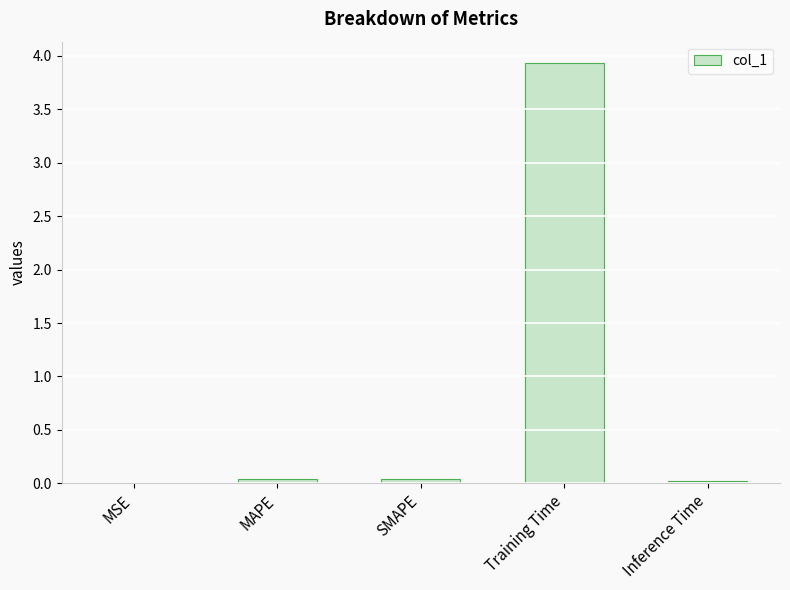

What is the sum of the values at Training Time and SMAPE?

4.0